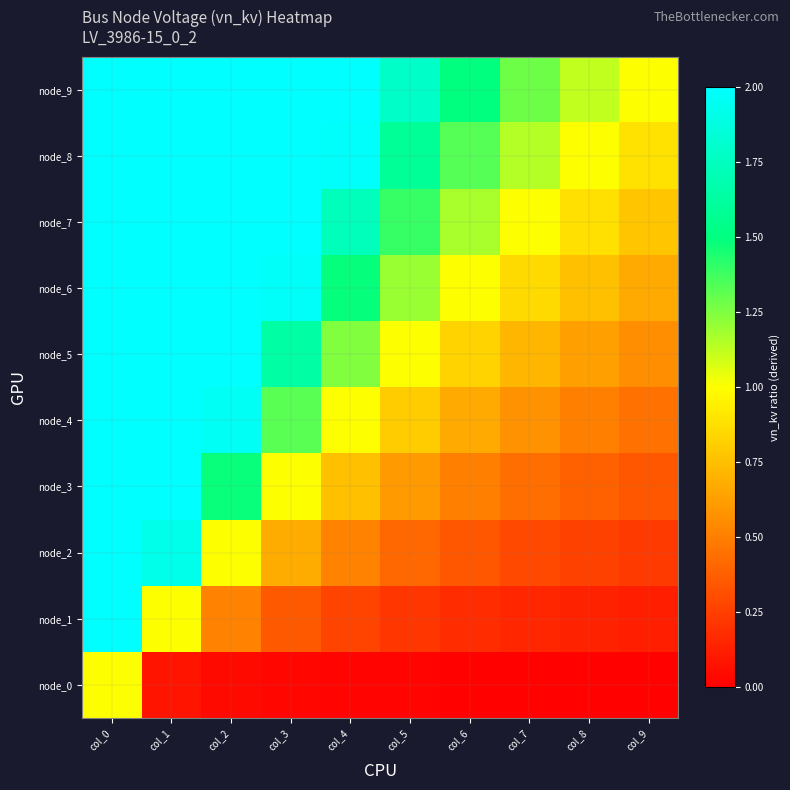

Which series has the largest total across all categories?

node_9